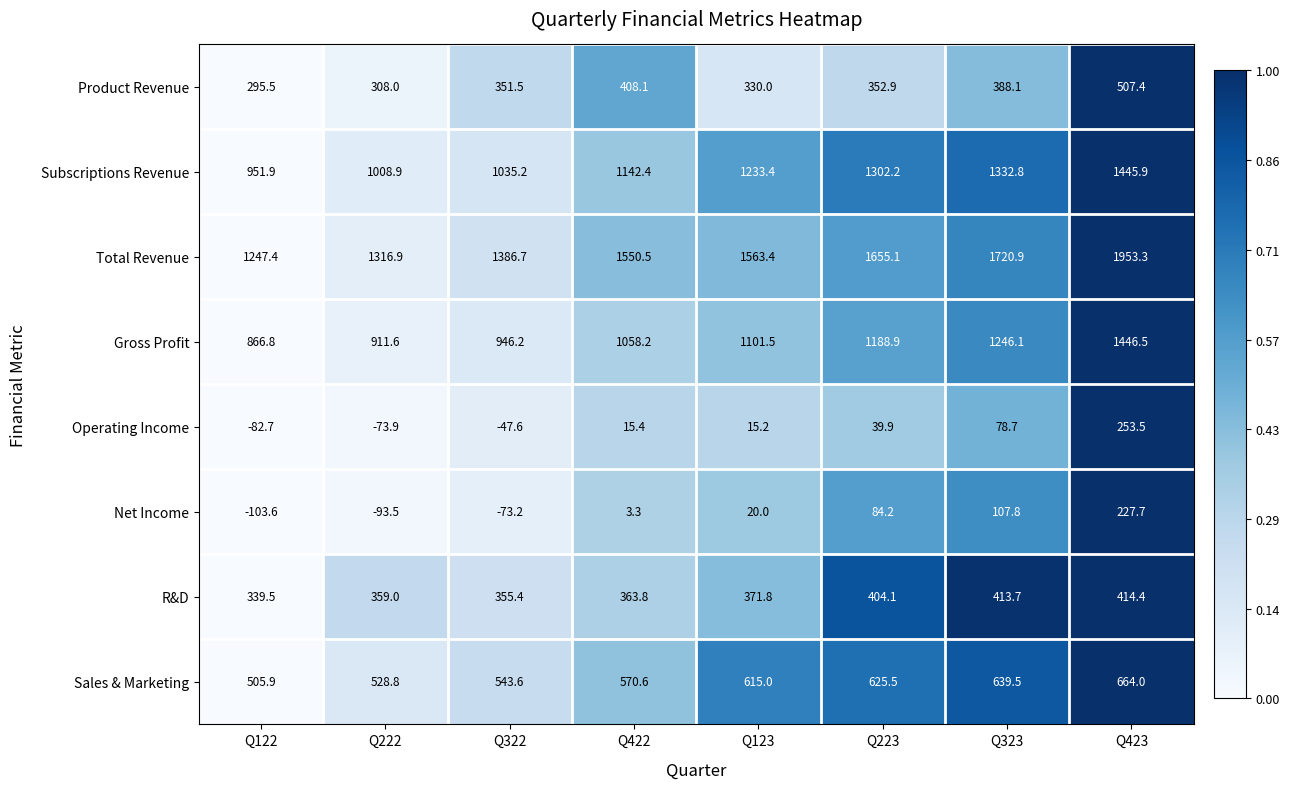

What is the average value of the Total Revenue series?

1549.3